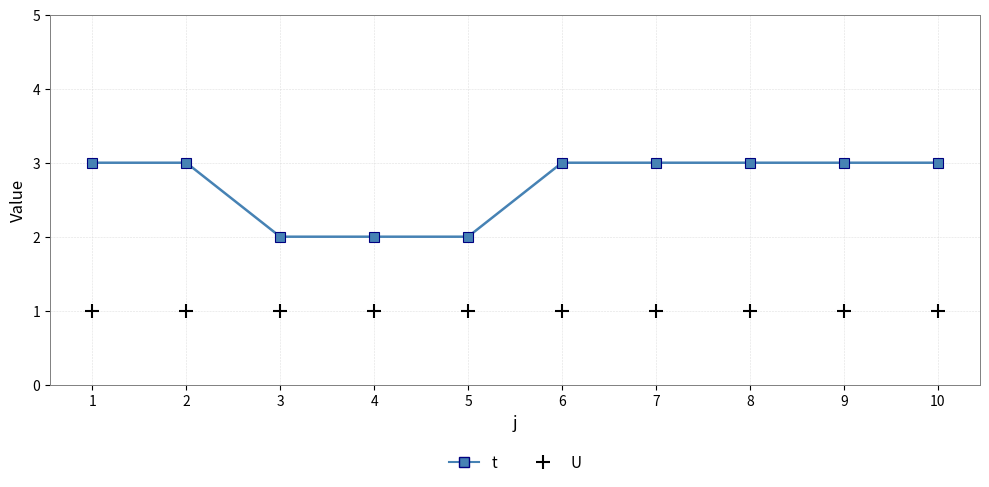

Reading left to right, transcribe all the data shown in this chart.

t: 1=3	2=3	3=2	4=2	5=2	6=3	7=3	8=3	9=3	10=3
U: 1=1	2=1	3=1	4=1	5=1	6=1	7=1	8=1	9=1	10=1